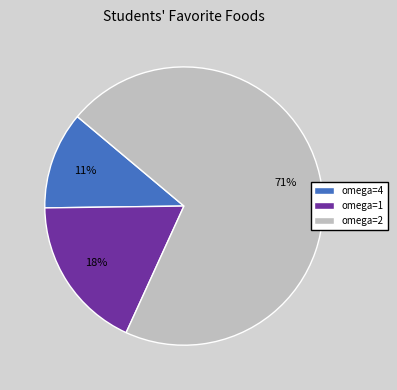

Between omega=1 and omega=2, which is larger?

omega=2